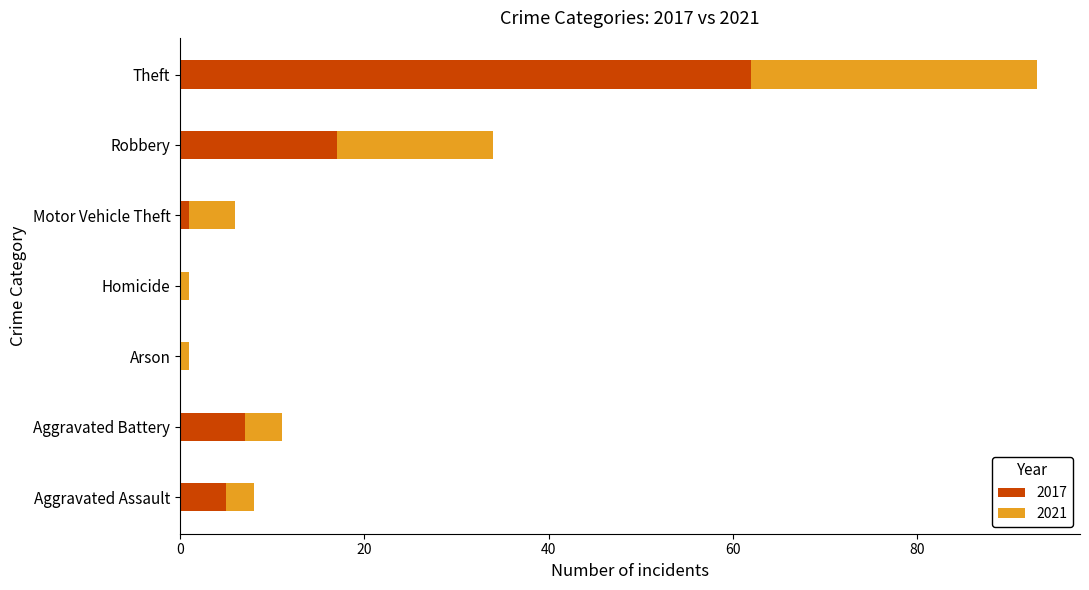

What value does the 2017 series have at Aggravated Assault?

5